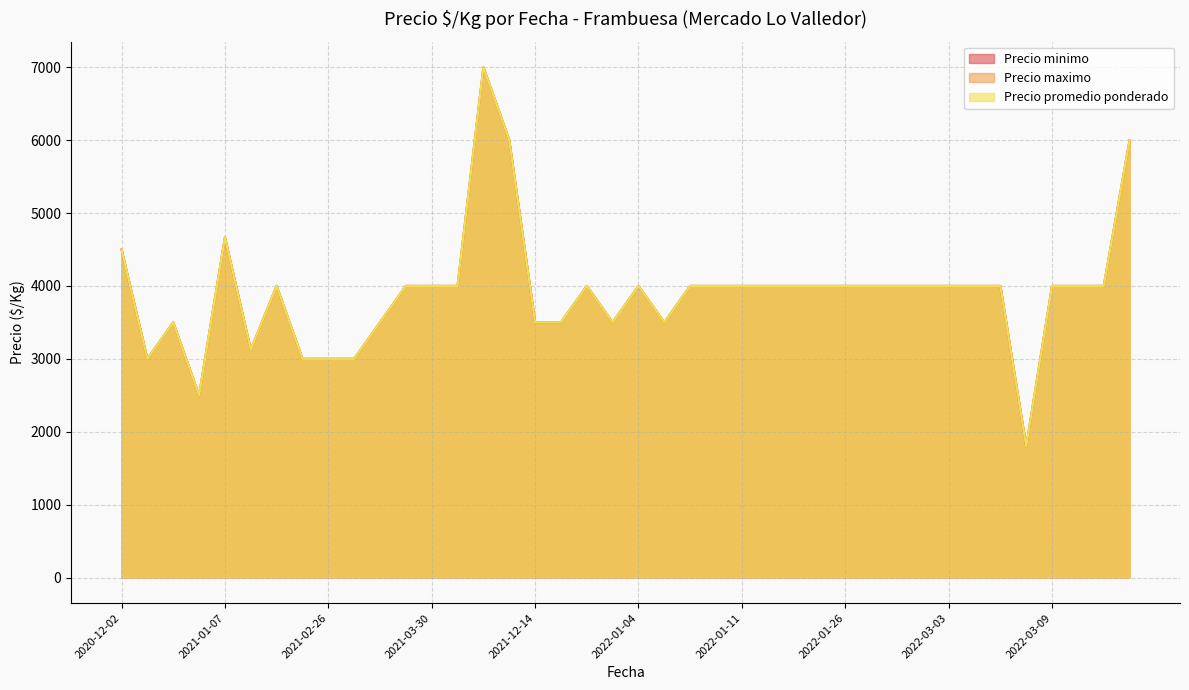

True or false: Precio minimo and Precio maximo intersect in this chart.

False